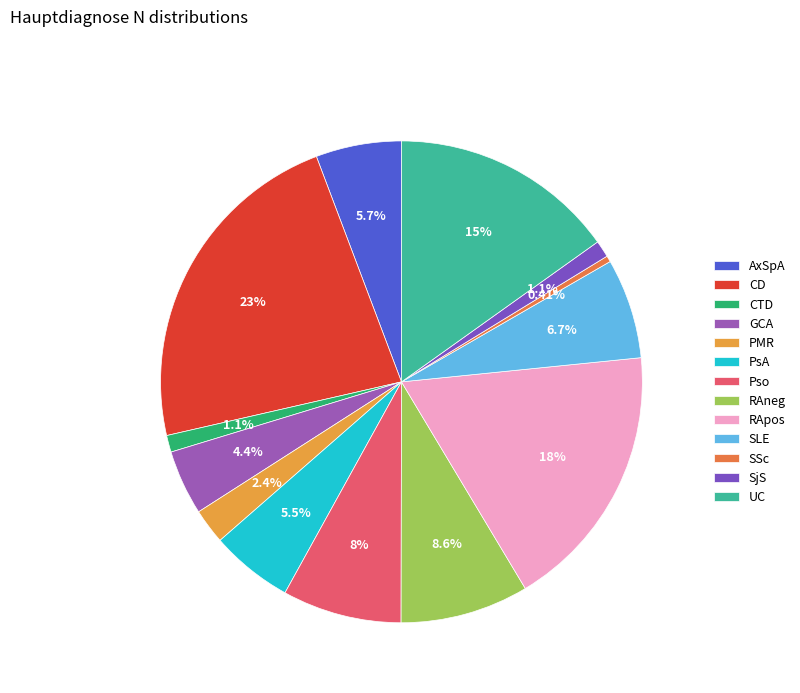

What is the largest slice in the pie chart?

CD